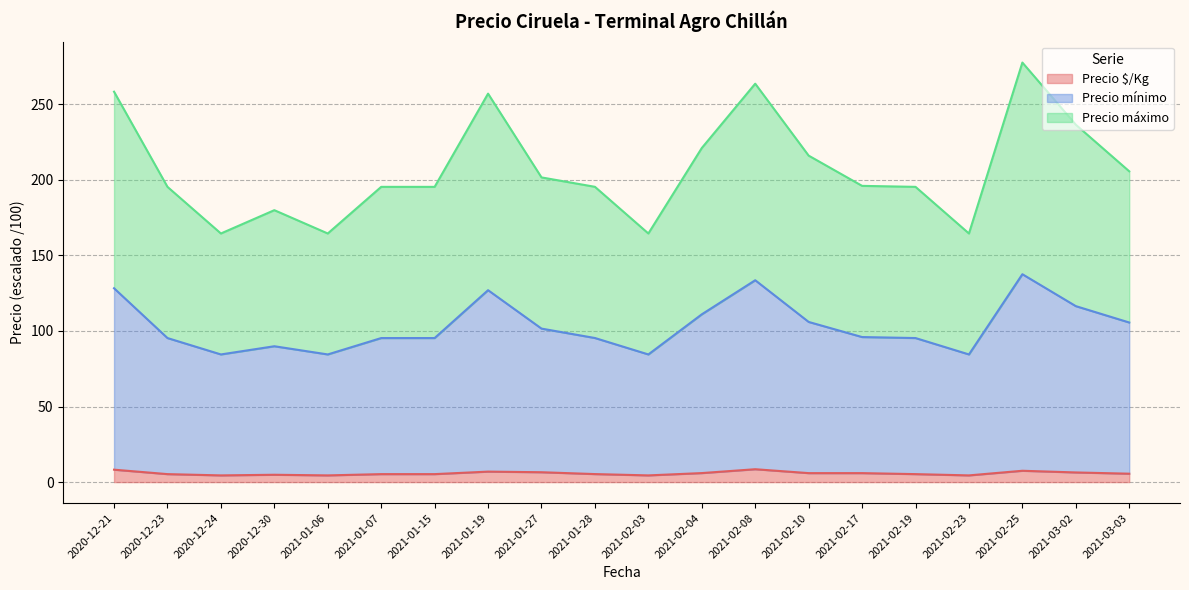

What is the total value across all series at 2020-12-21?

258.2